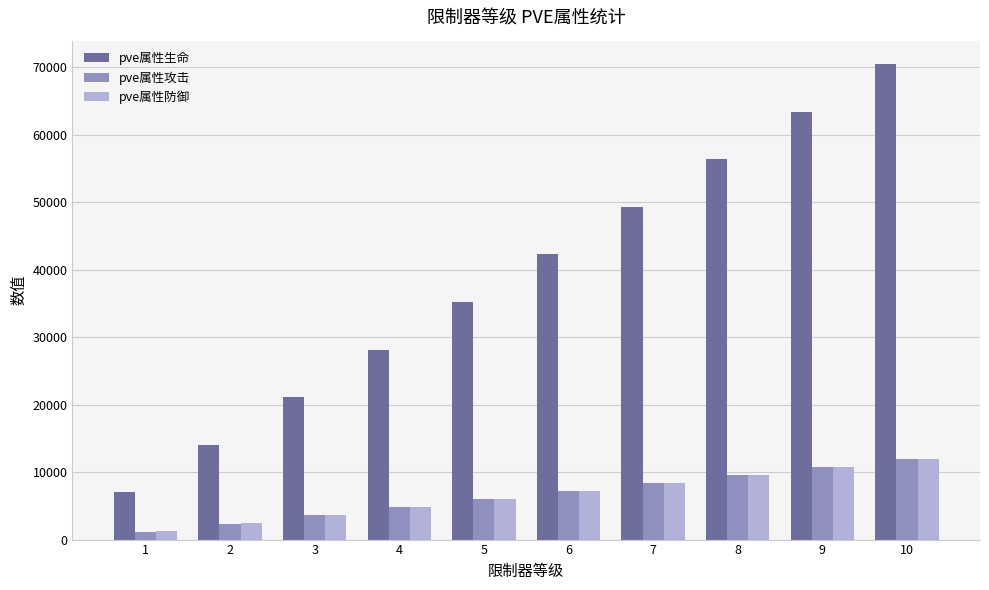

What is the maximum value for pve属性防御?

12000